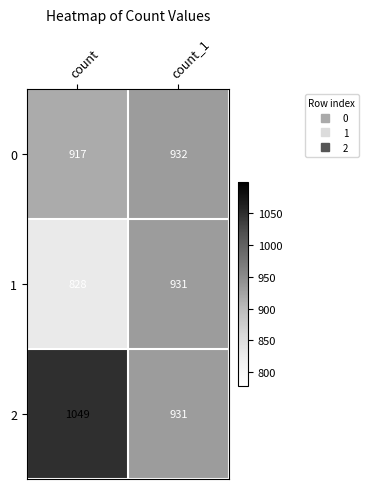

What is the total value across all series at count?

2794